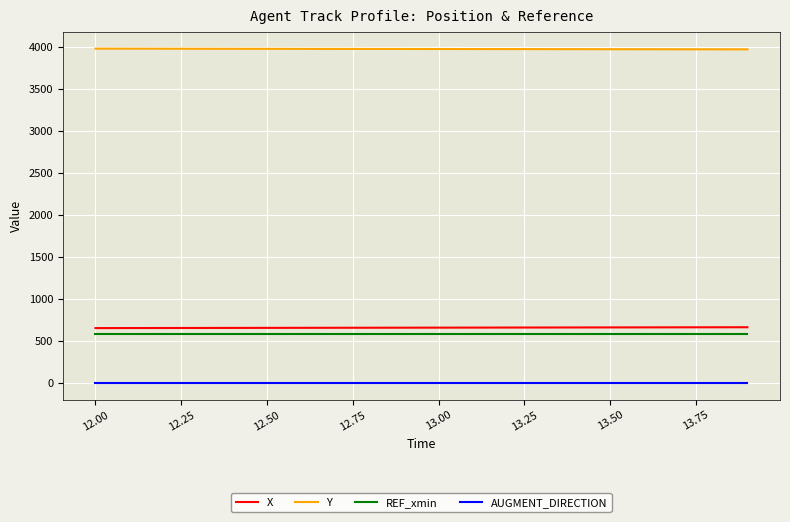

True or false: AUGMENT_DIRECTION and Y intersect in this chart.

False